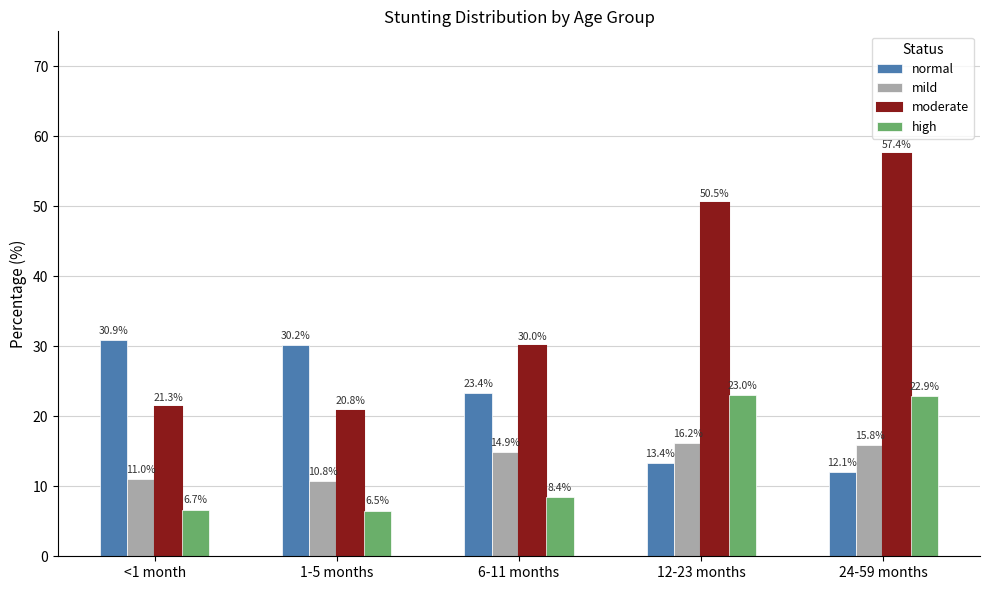

Which series has the widest spread of values?

moderate